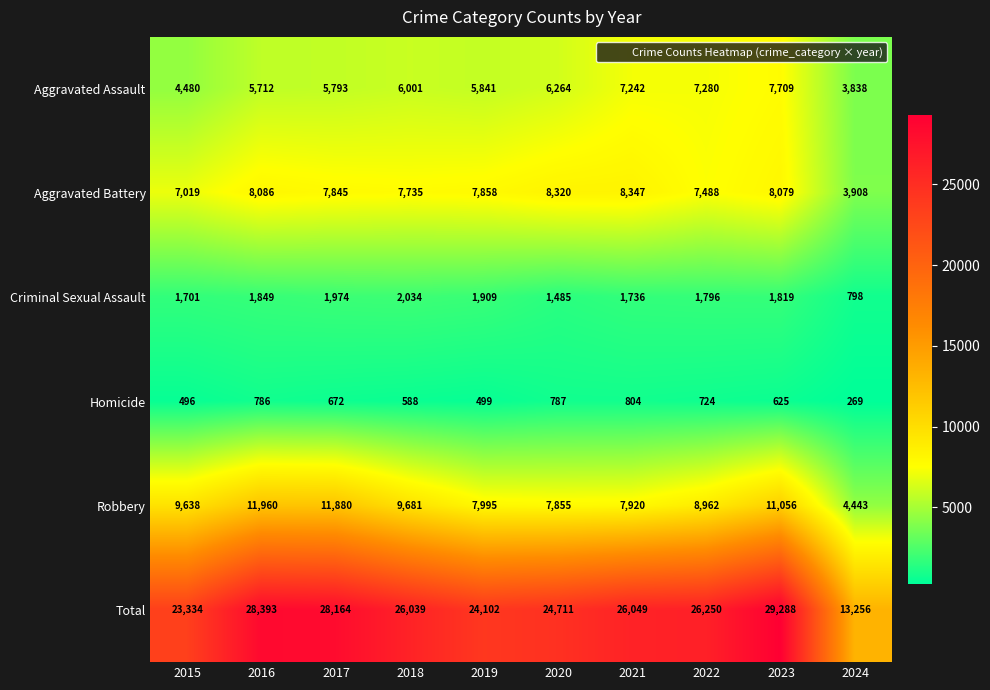

Rank the series by their maximum value, from highest to lowest.

Total, Robbery, Aggravated Battery, Aggravated Assault, Criminal Sexual Assault, Homicide